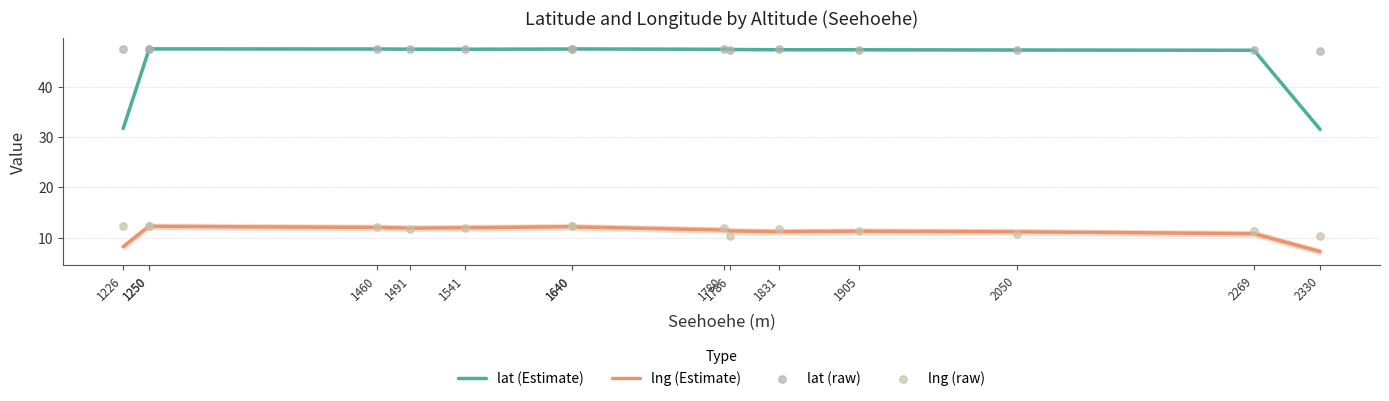

Which series has the largest Y range (max minus min)?

lat (Estimate)